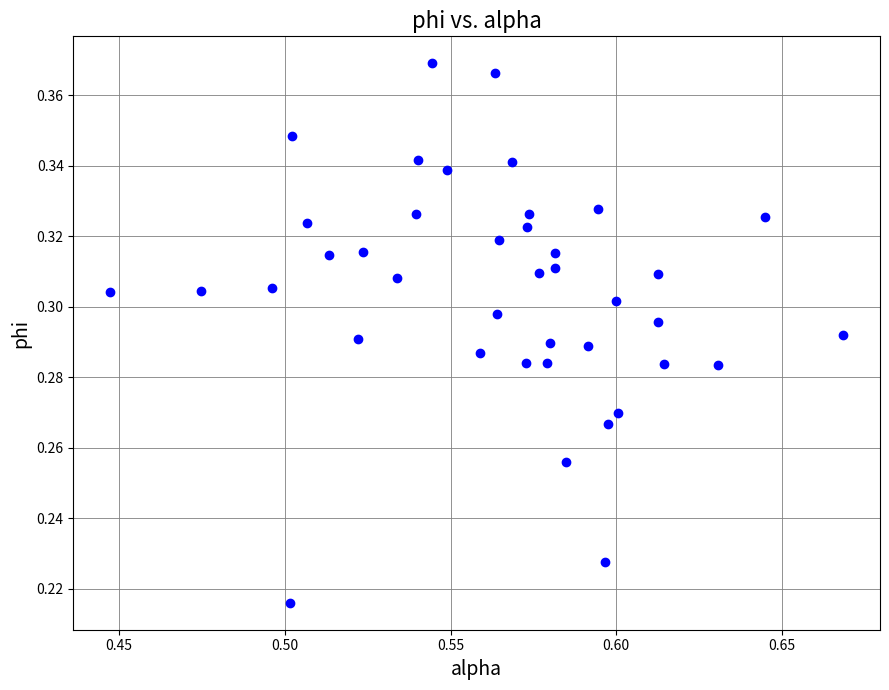

Count the number of points in this scatter plot.

40